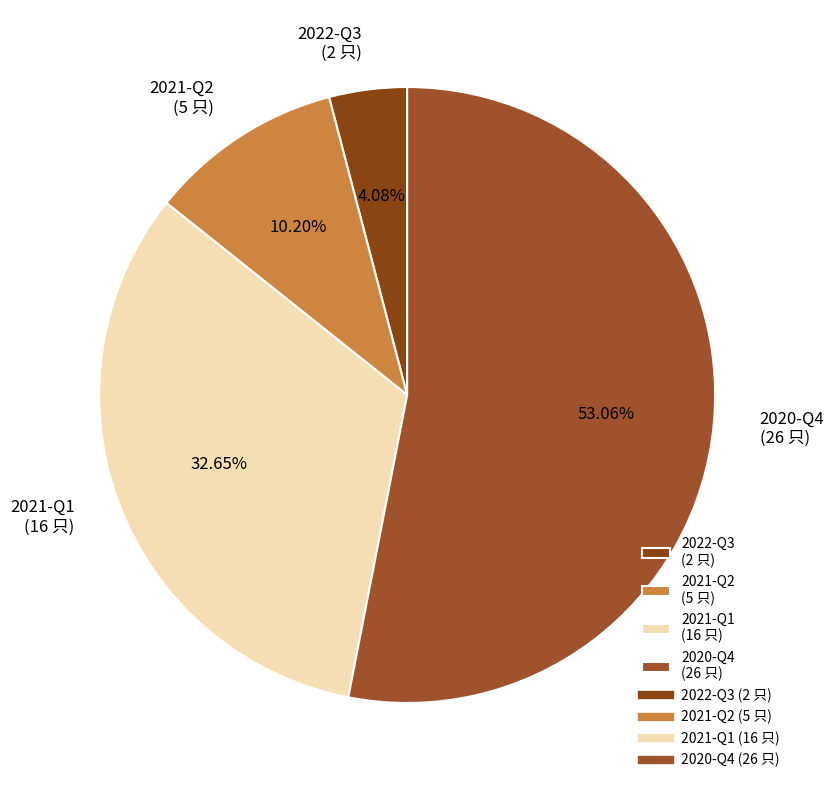

Rank the categories by value from highest to lowest.

2020-Q4, 2021-Q1, 2021-Q2, 2022-Q3